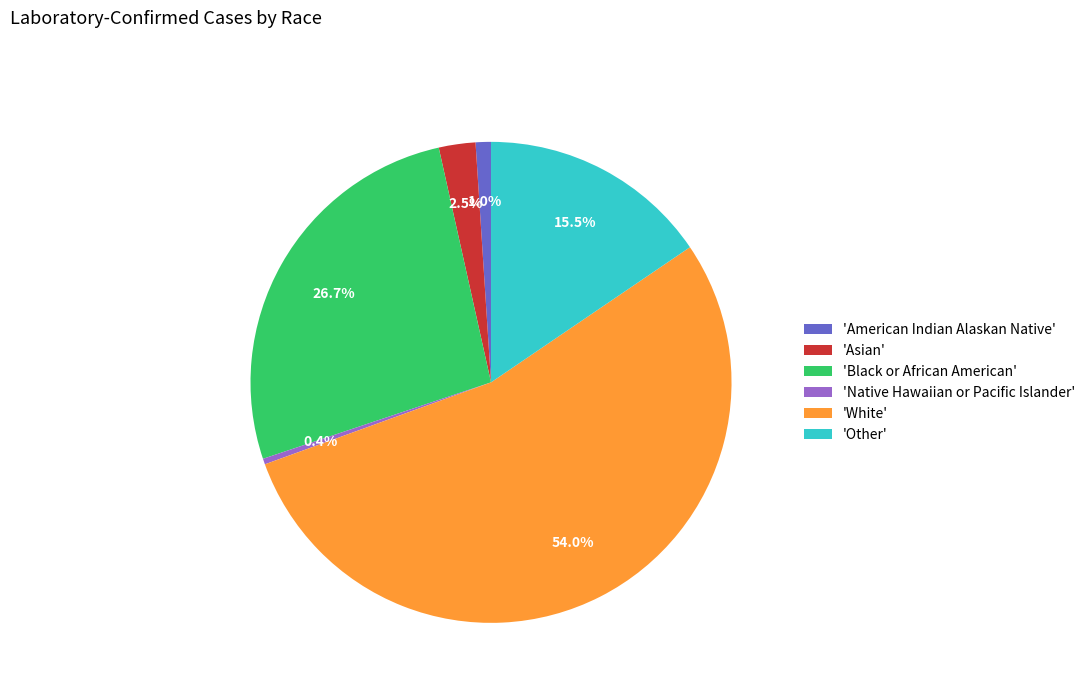

Which category has the biggest portion of the pie?

'White'